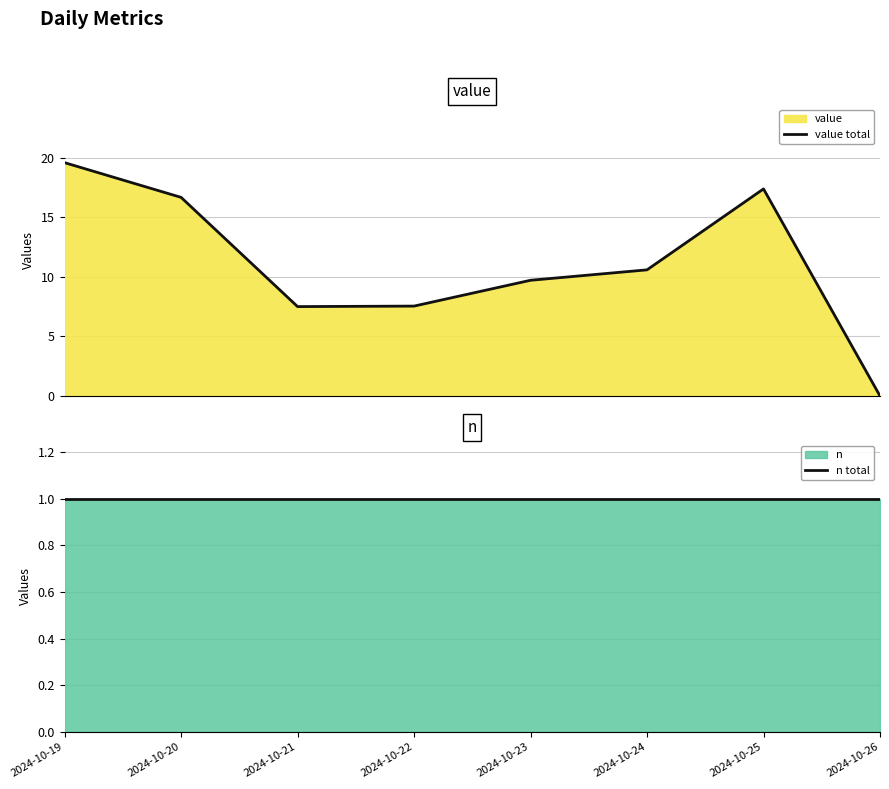

Is it true that value total equals 7.5 at 2024-10-22?

True